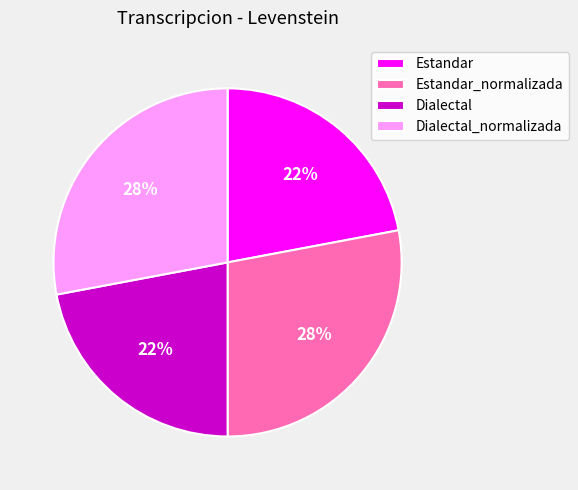

To the nearest percent, what is the average slice percentage?

25%